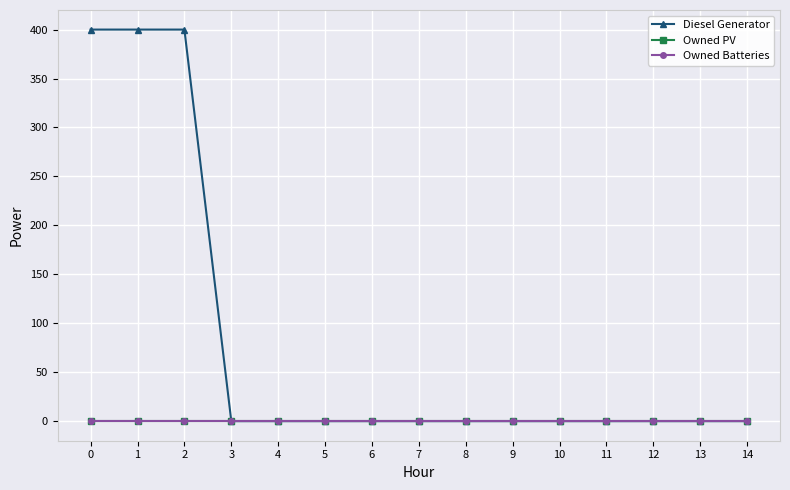

Does the chart have visible grid lines?

Yes